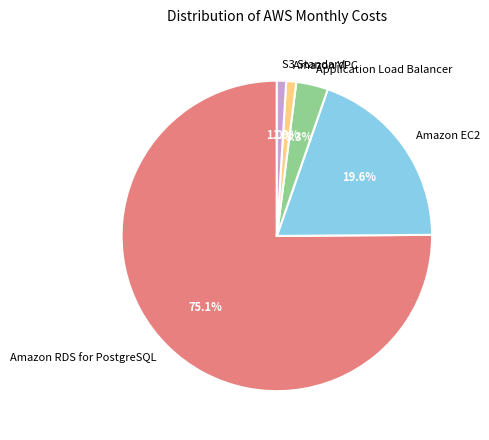

What percentage do Application Load Balancer and Amazon EC2 together represent?

22.9%